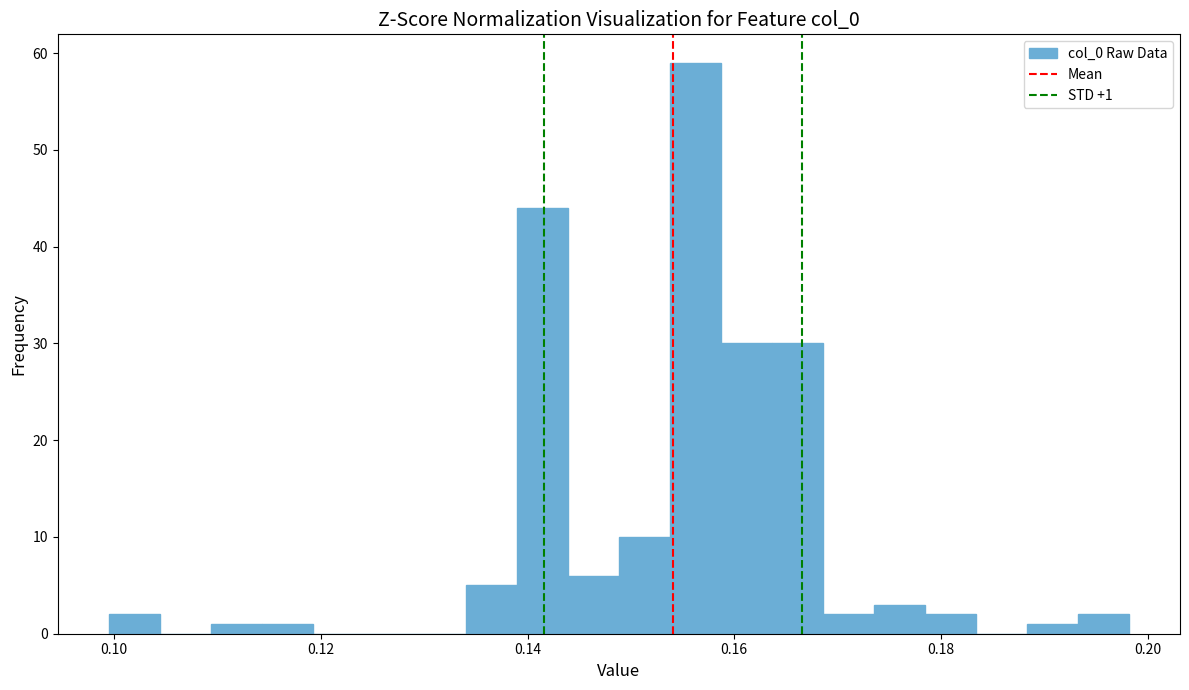

Around what value on the x-axis is the tallest bar? Give the approximate position of its centre, as read against the axis.

0.156